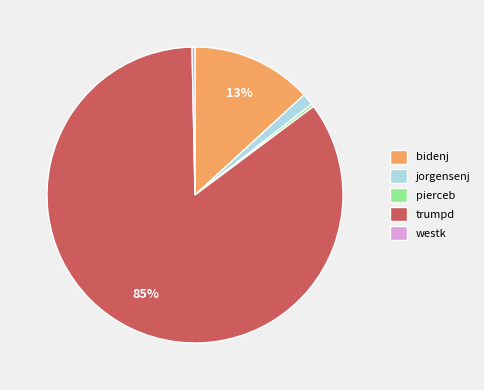

Is westk the majority of the pie?

No